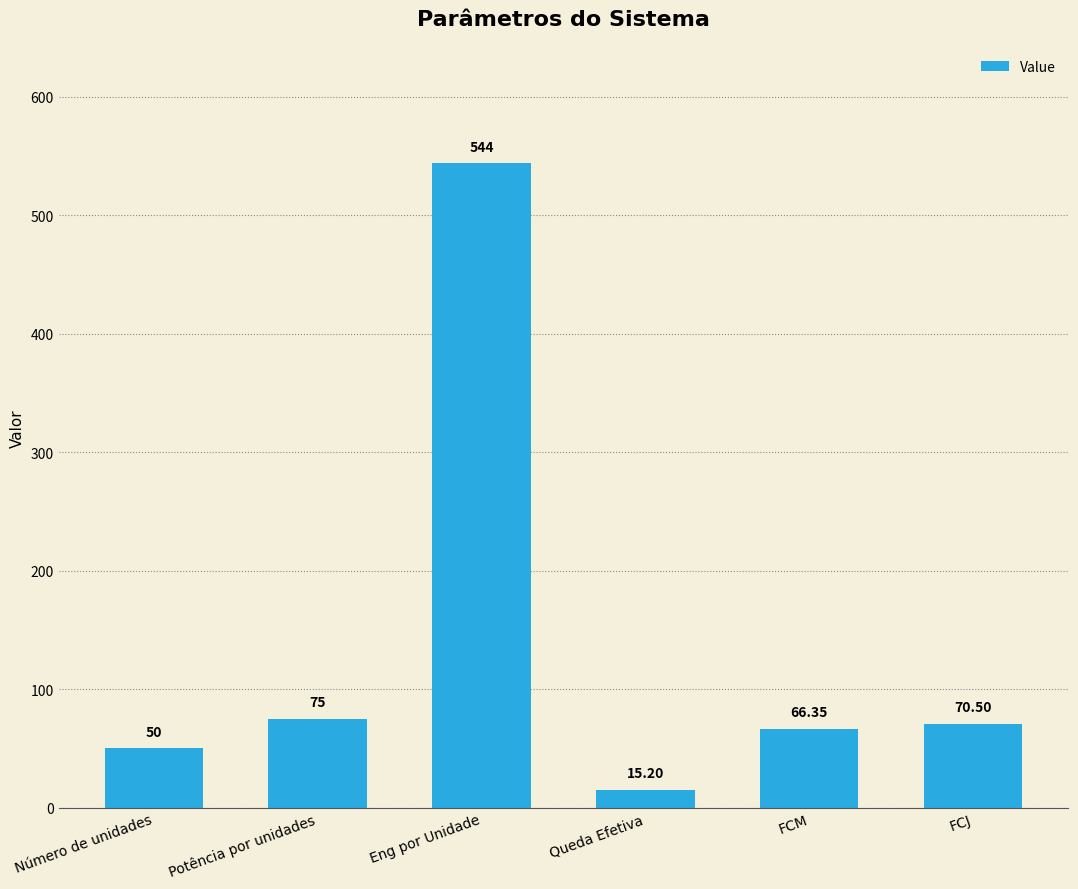

Are the bars grouped side by side (vs. stacked)?

No